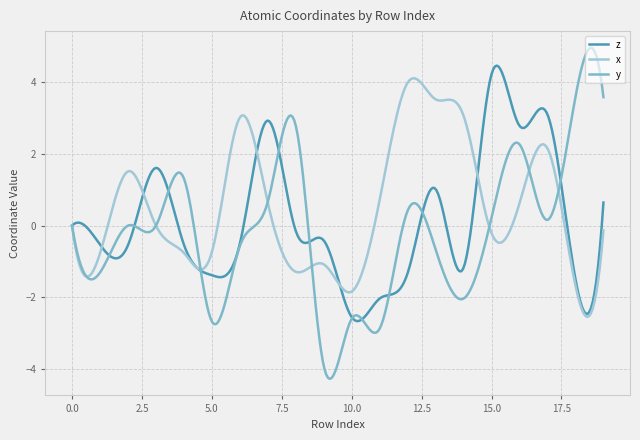

True or false: y has more than 0 interior local peaks.

True